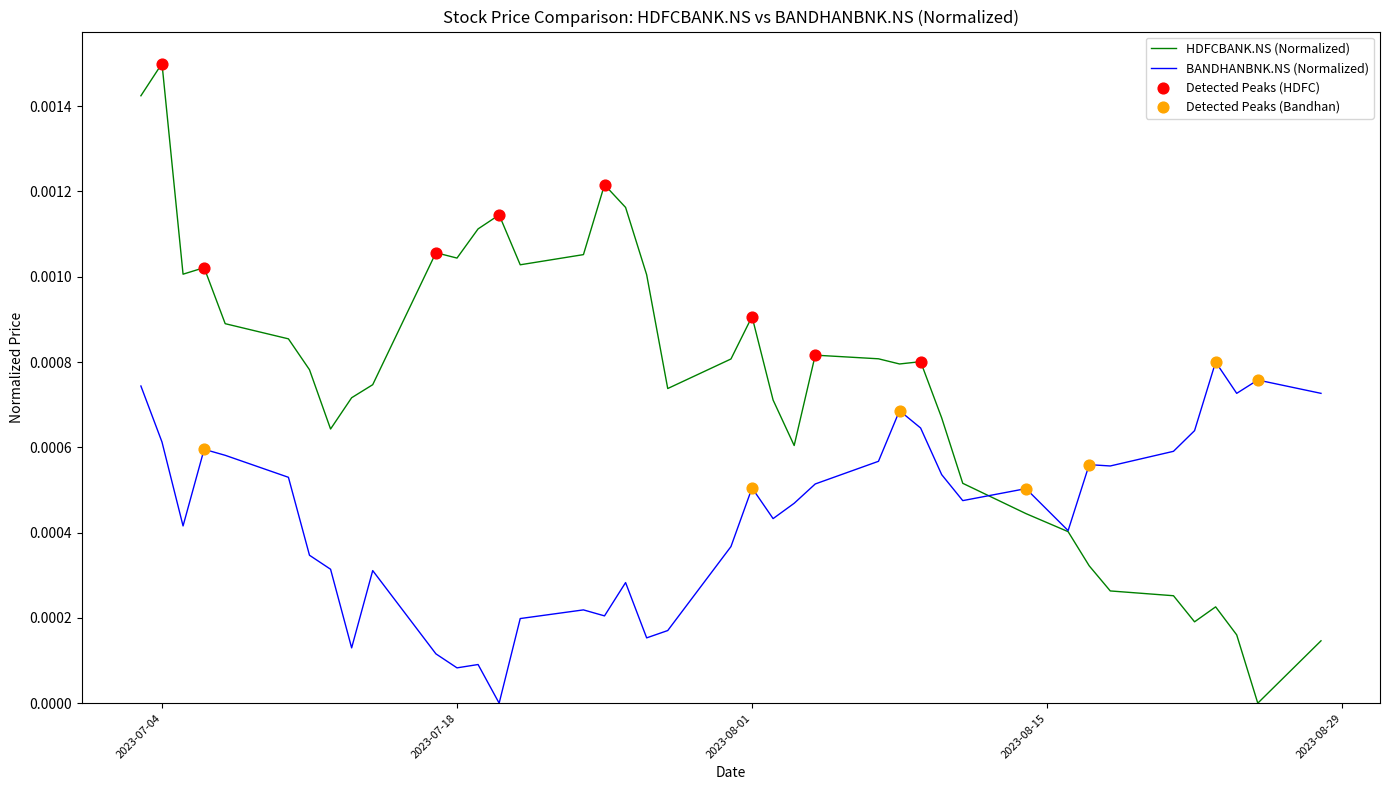

Which series has the largest total across all categories?

HDFCBANK.NS (Normalized)